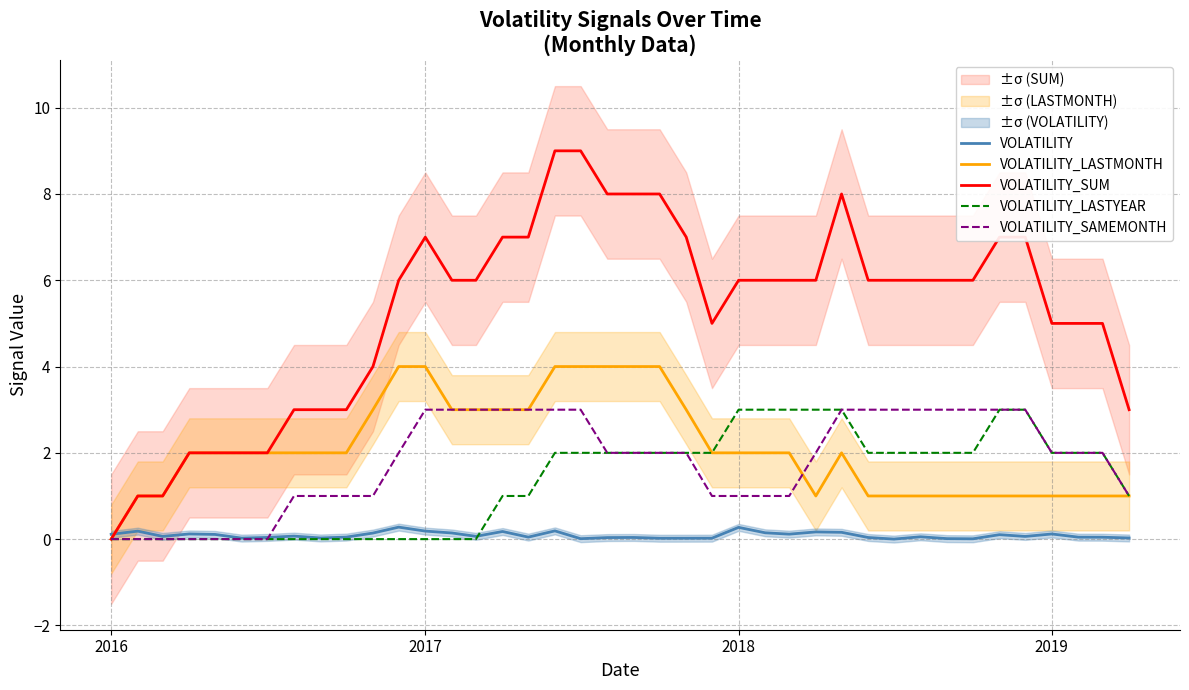

What is the highest value of the VOLATILITY_LASTYEAR series?

3.0